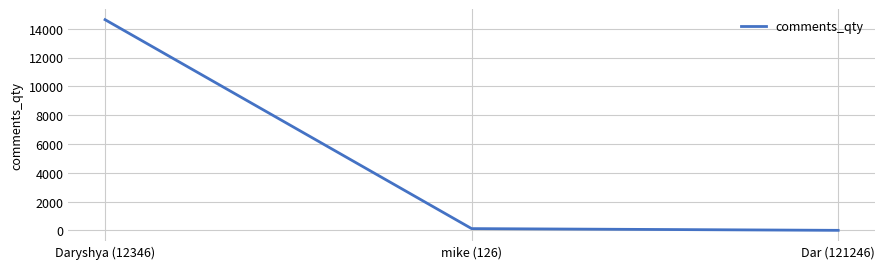

What is the sum of all values?

14773